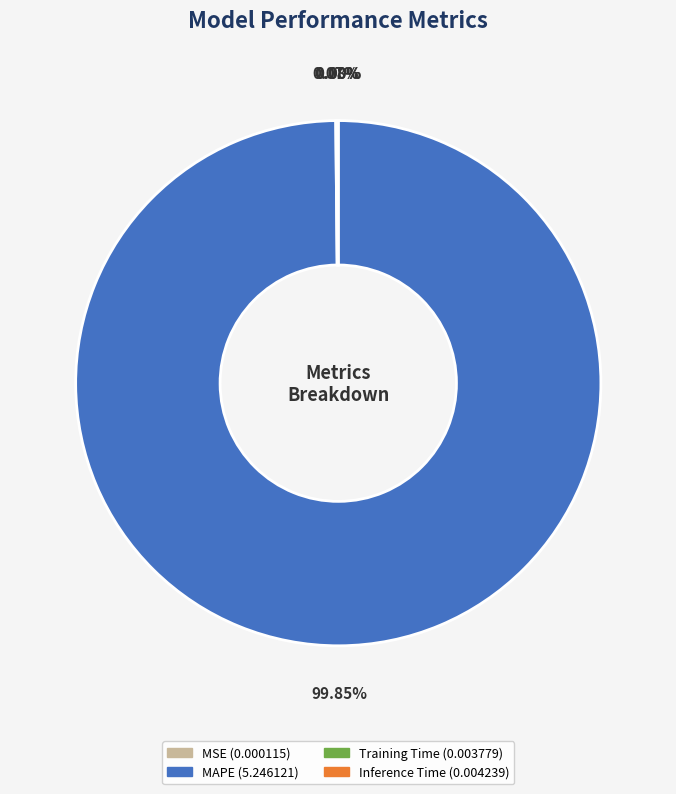

Which category accounts for the majority?

MAPE